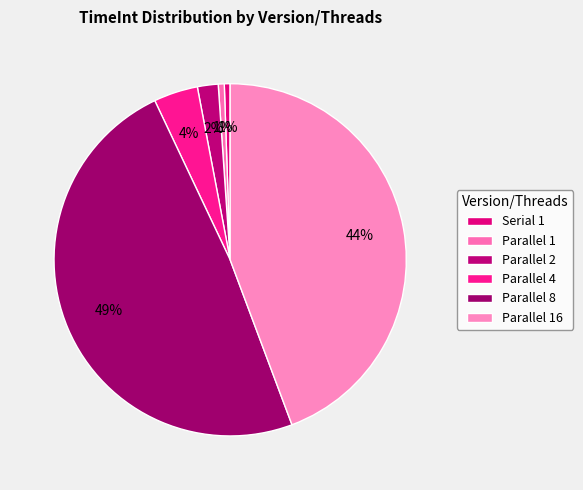

Count the number of slices in the pie.

6